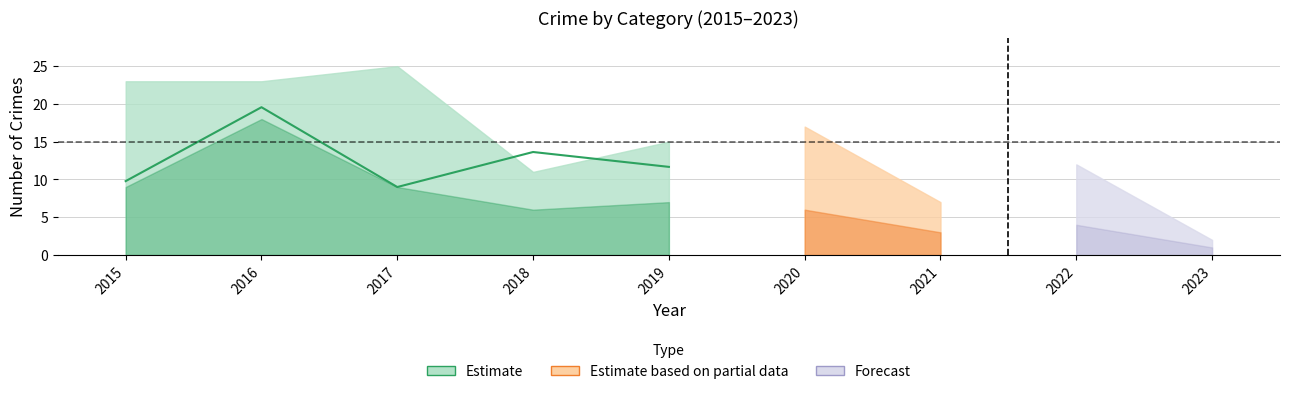

True or false: Aggravated Assault and Robbery intersect in this chart.

False